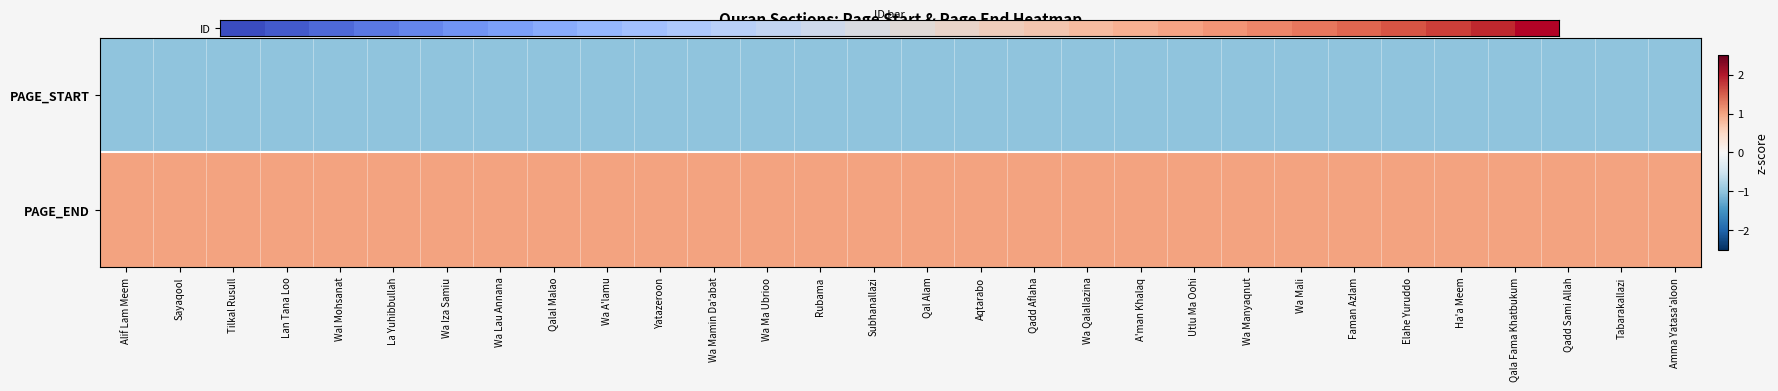

Which series has the widest spread of values?

ID